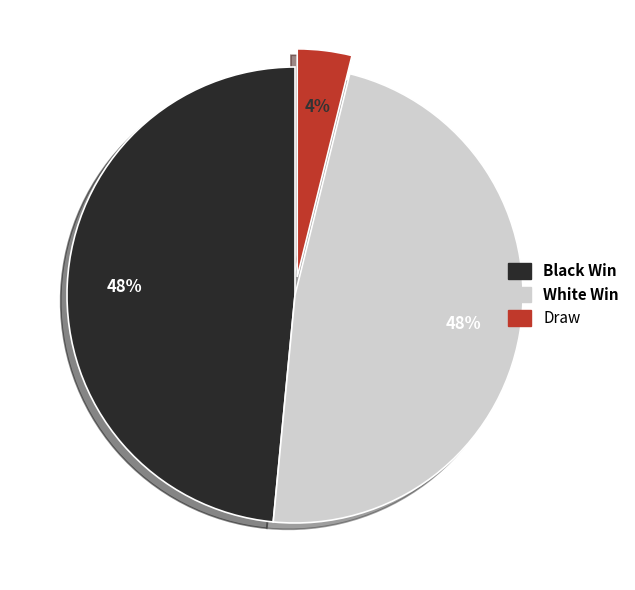

What is the ratio of the value at White Win to the value at Black Win?

1.0